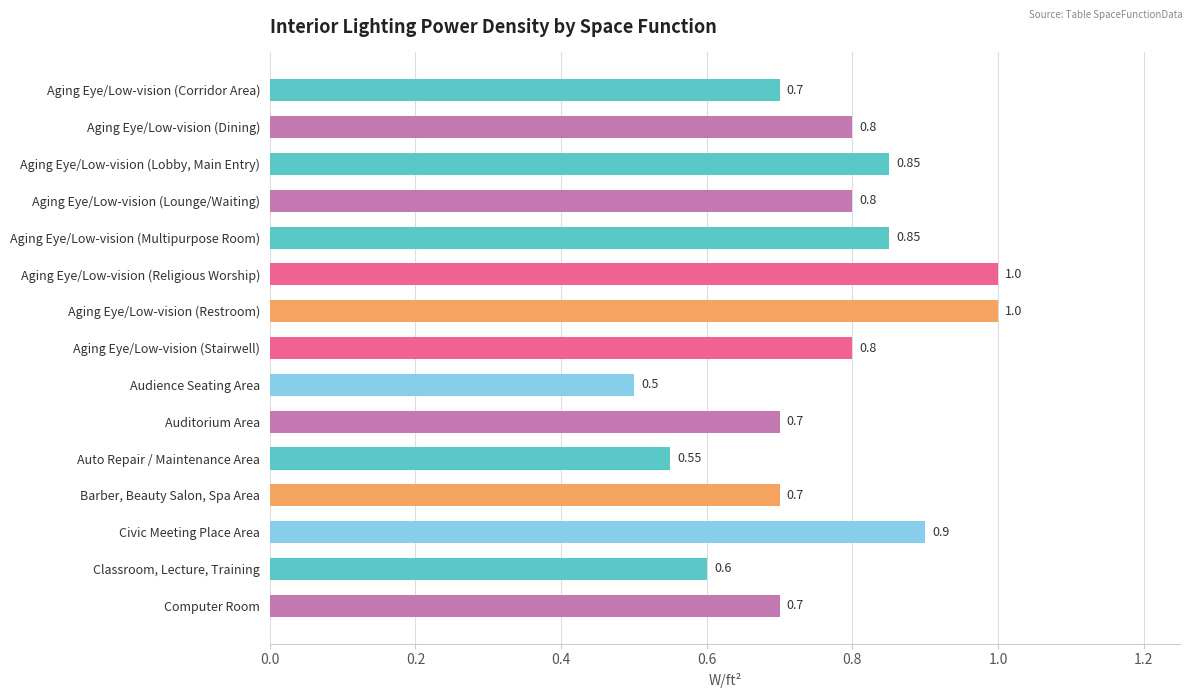

What is the label of the 10th bar from the bottom?

Aging Eye/Low-vision (Religious Worship)